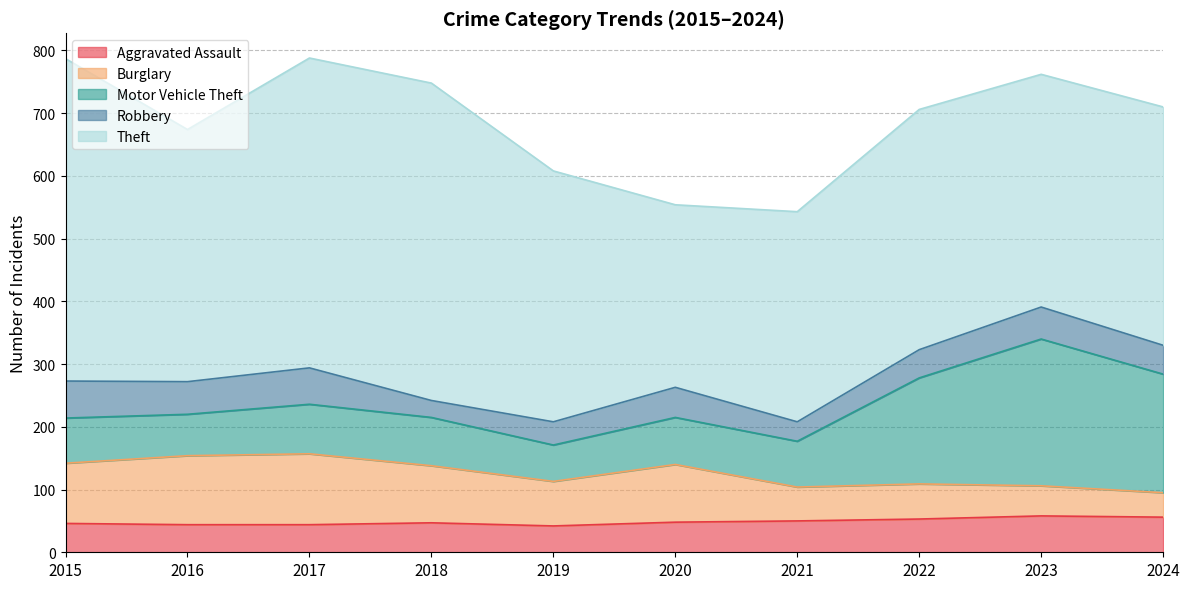

What are all the series names shown in the legend?

Aggravated Assault, Burglary, Motor Vehicle Theft, Robbery, Theft